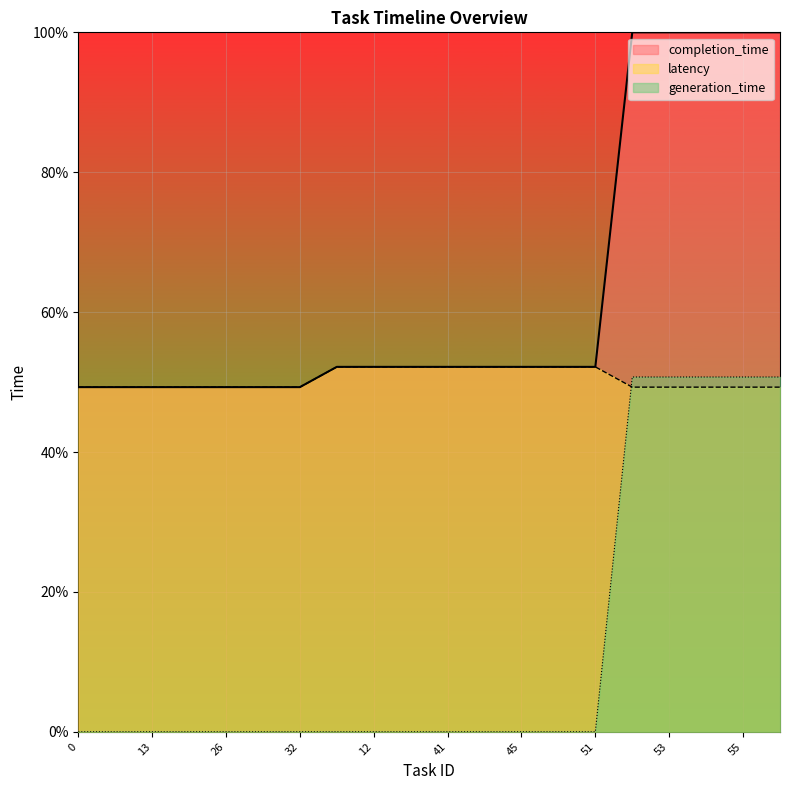

Is it true that generation_time equals 0.0 at 51?

True